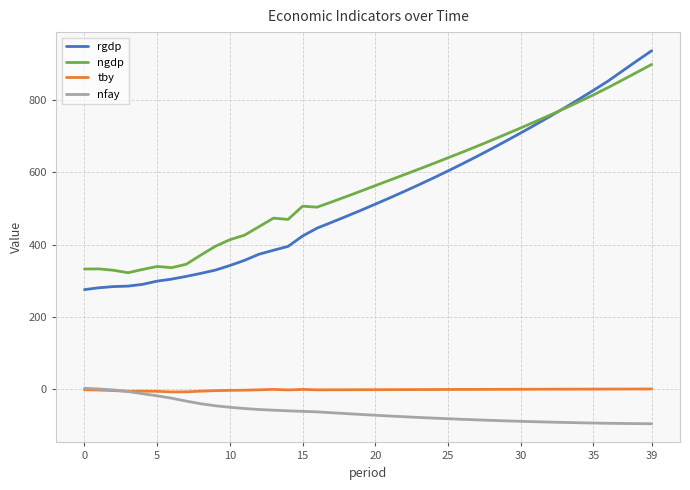

What is the difference between the maximum and minimum values in the rgdp series?

661.1